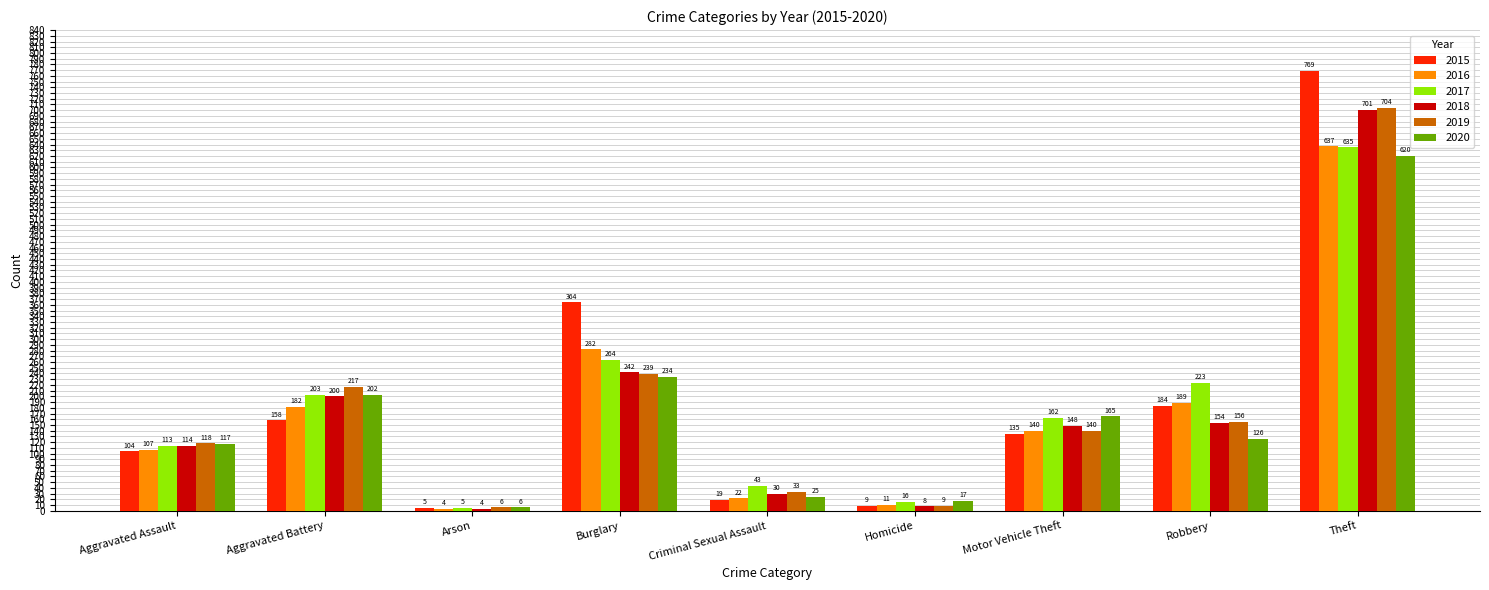

What are all the series names shown in the legend?

2015, 2016, 2017, 2018, 2019, 2020